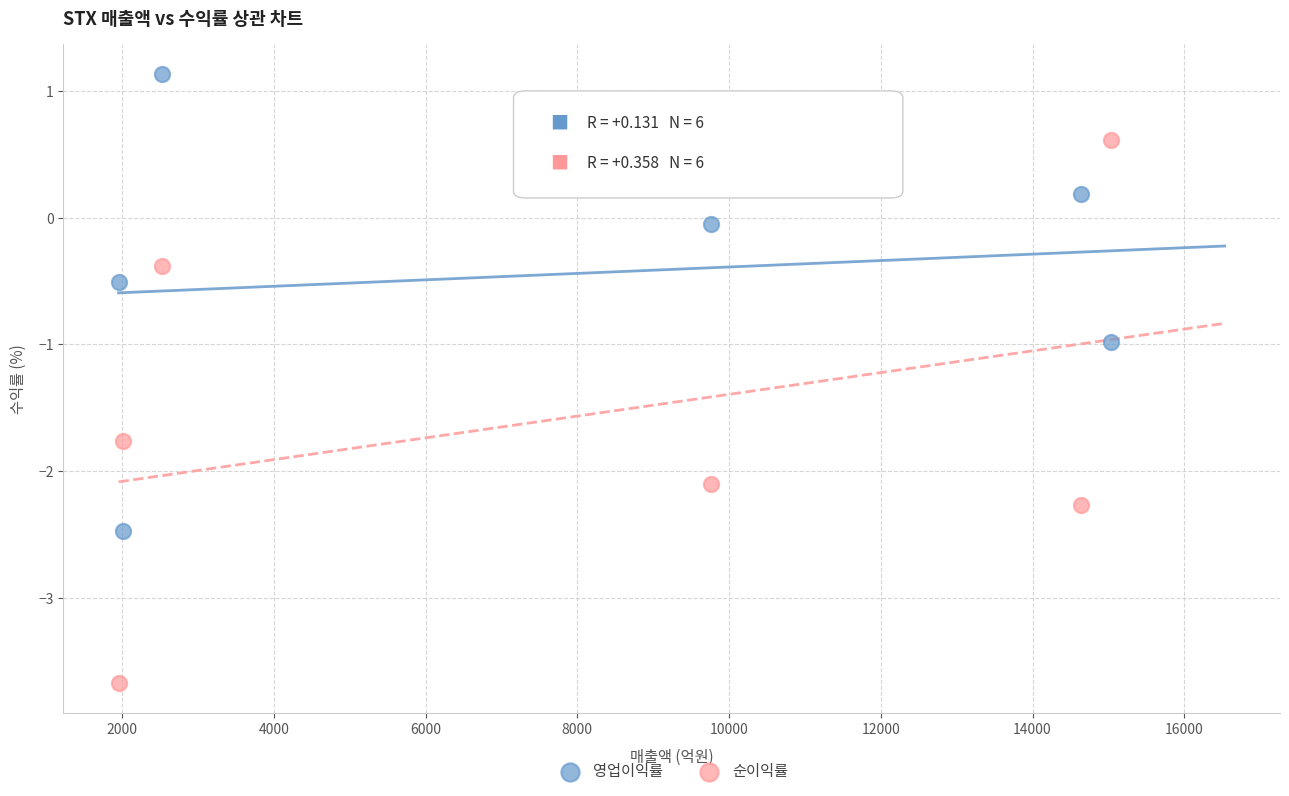

Across all data points, what is the range of Y values (max minus min)?

4.8